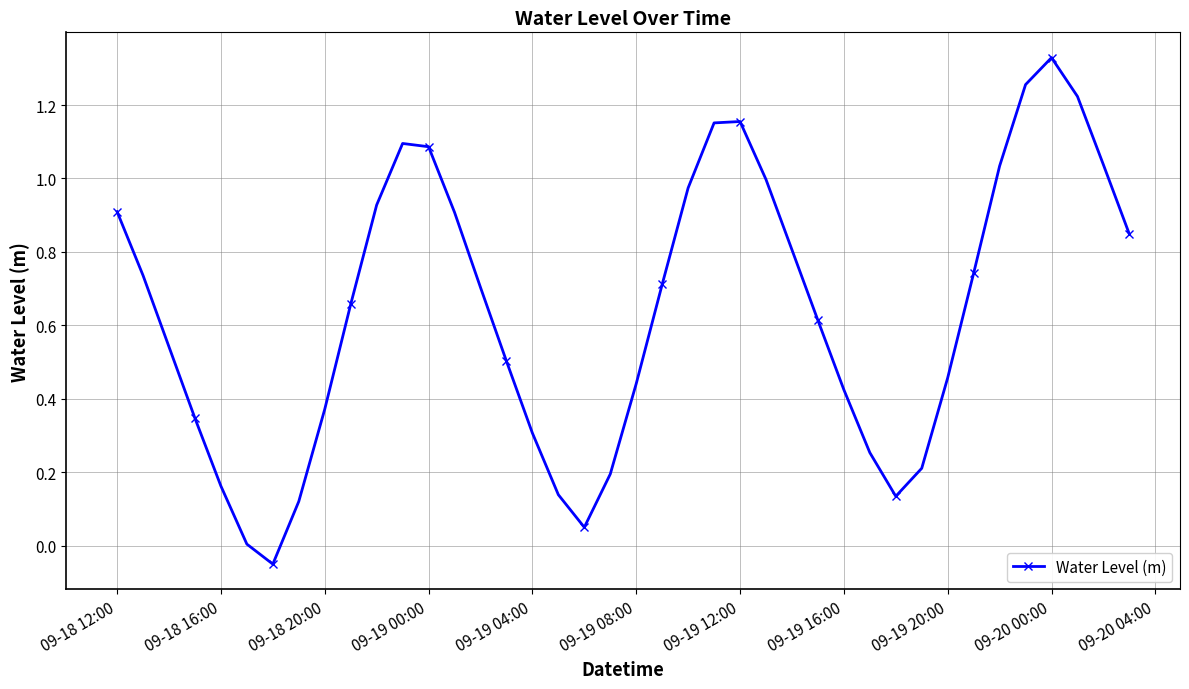

What is the sum of all values?

25.5